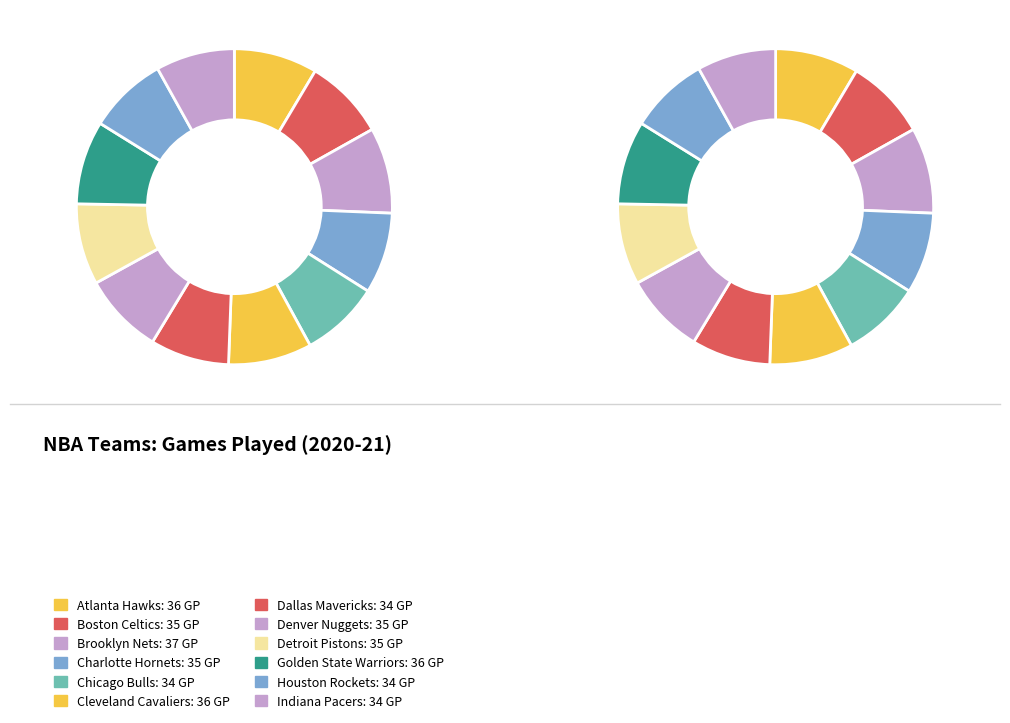

How many segments does this pie chart have?

12